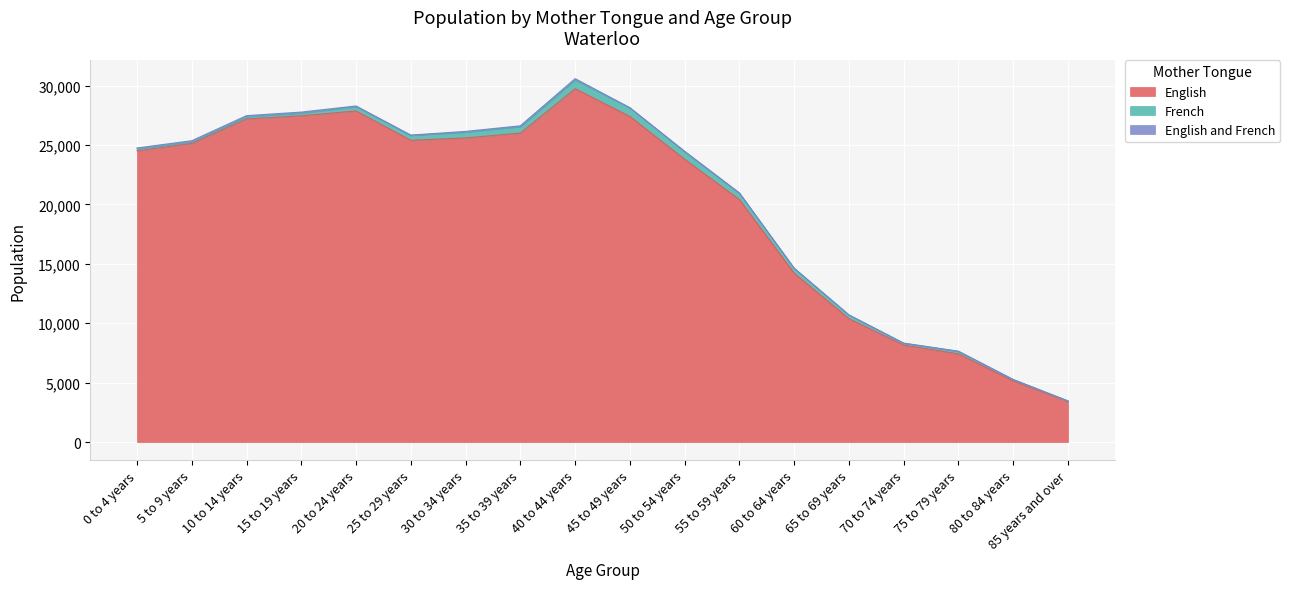

Between 60 to 64 years and 85 years and over, which series saw the biggest shift?

English